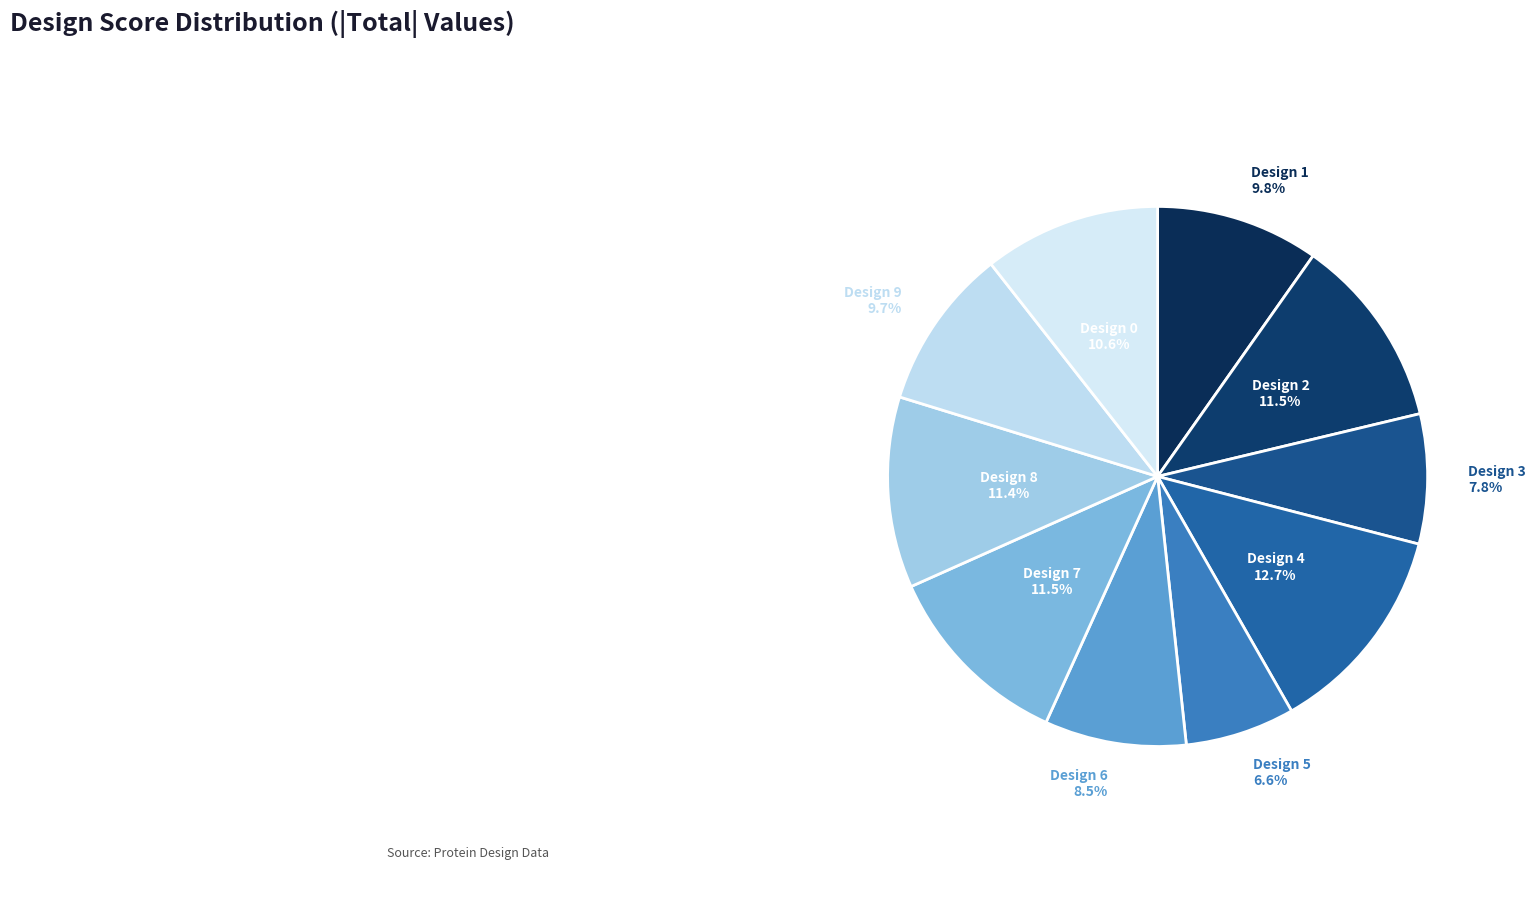

Count the number of slices in the pie.

10